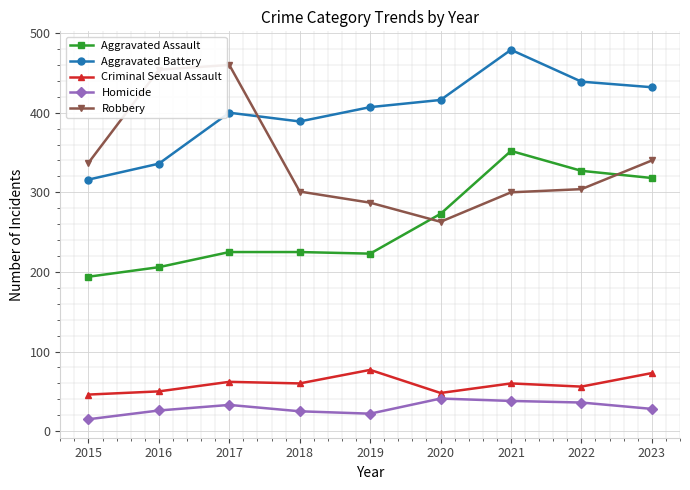

At which category does Robbery reach its first local valley?

2020